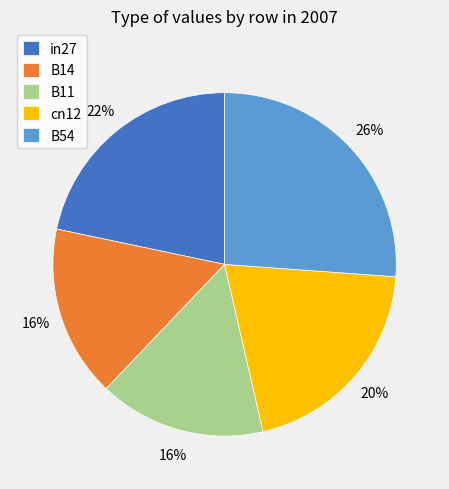

Is the sum of B11 and in27 greater than half?

No